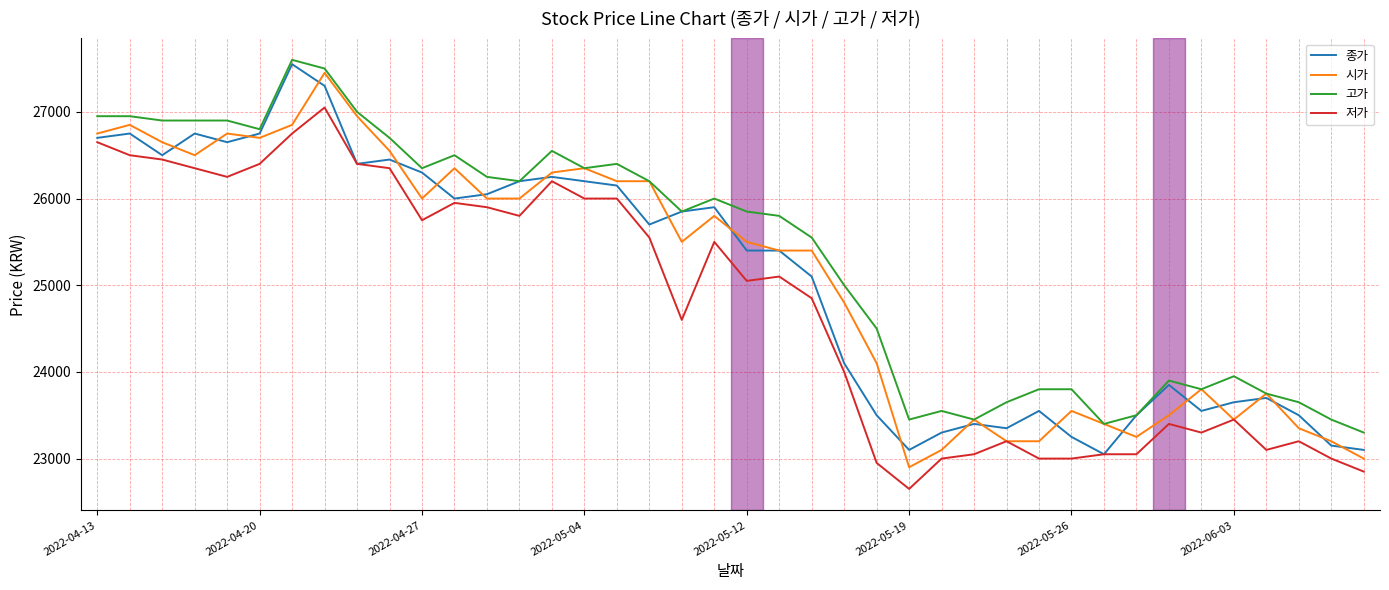

What is the minimum value for 시가?

22900